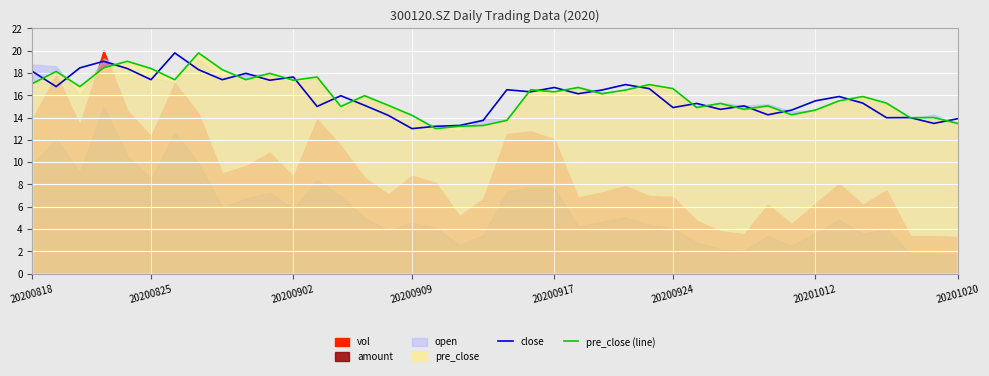

Which series changed the most between 30 and 38?

close